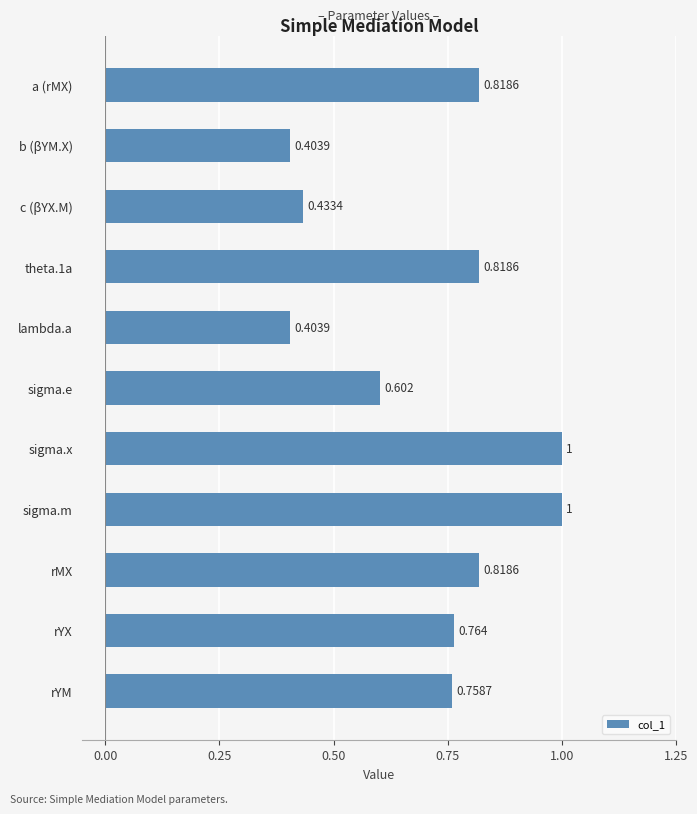

What is the label of the 6th bar from the top?

sigma.e